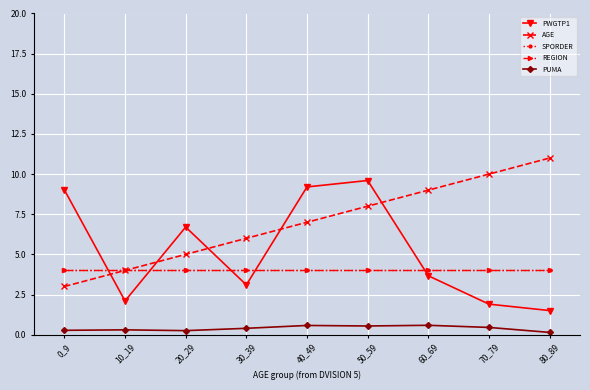

What is the sum of all PUMA values?

3.5